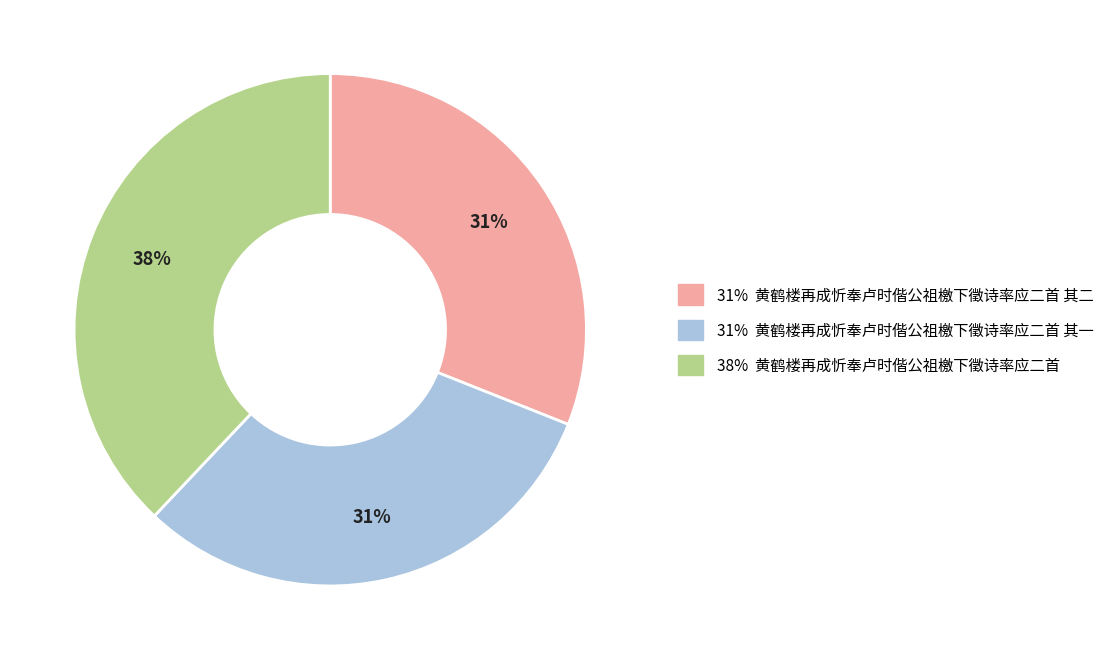

True or false: 31% 黄鹤楼再成忻奉卢时偕公祖檄下徵诗率应二首 其一 accounts for 31% of the total.

True